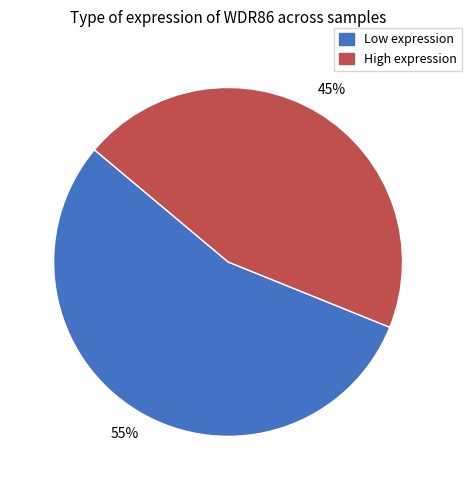

Is there a majority slice in this chart?

Yes